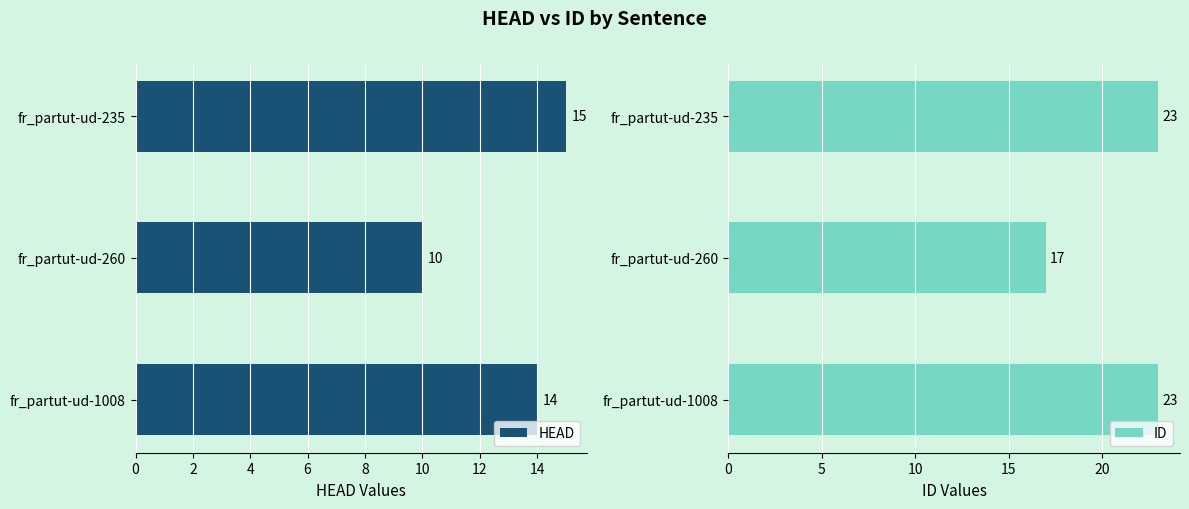

List the series in order of their peak value, highest first.

ID, HEAD